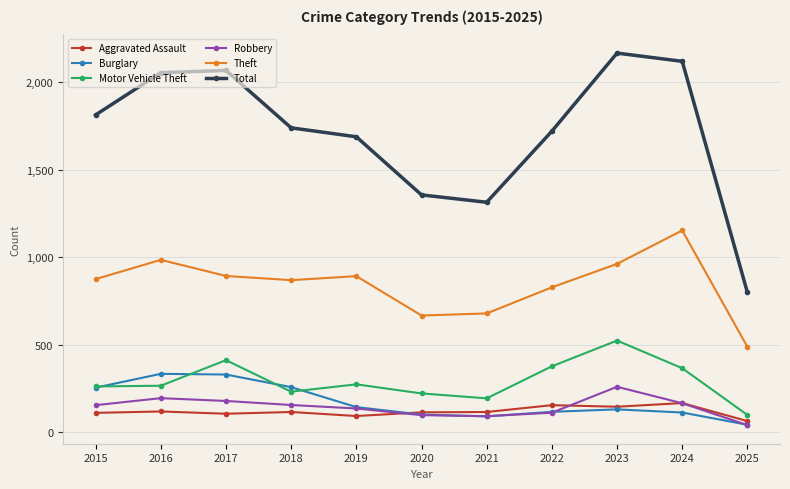

What is the difference between the highest and lowest values at 2022?

1608